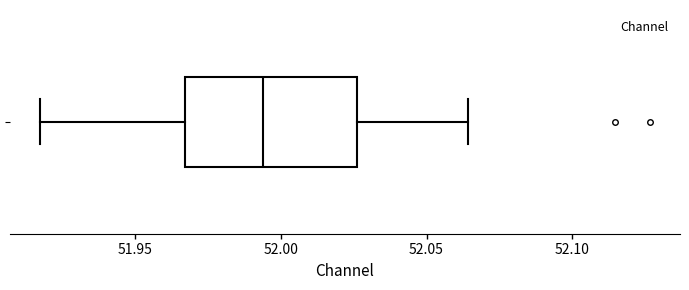

Transcribe this box plot: give where the median line is, the range the box spans, and where the two whiskers end, as read against the x-axis. The values are not printed on the chart, so give them approximately, as read against the axis.

median 51.995, box 51.965 to 52.025, whiskers 51.915 to 52.065